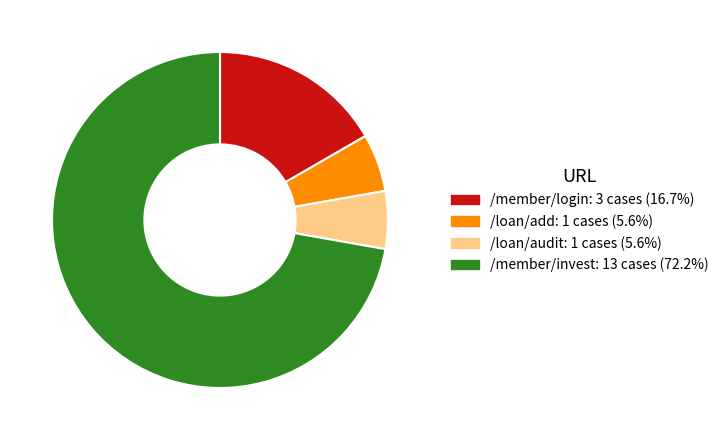

Is the sum of /member/invest and /loan/audit greater than half?

Yes